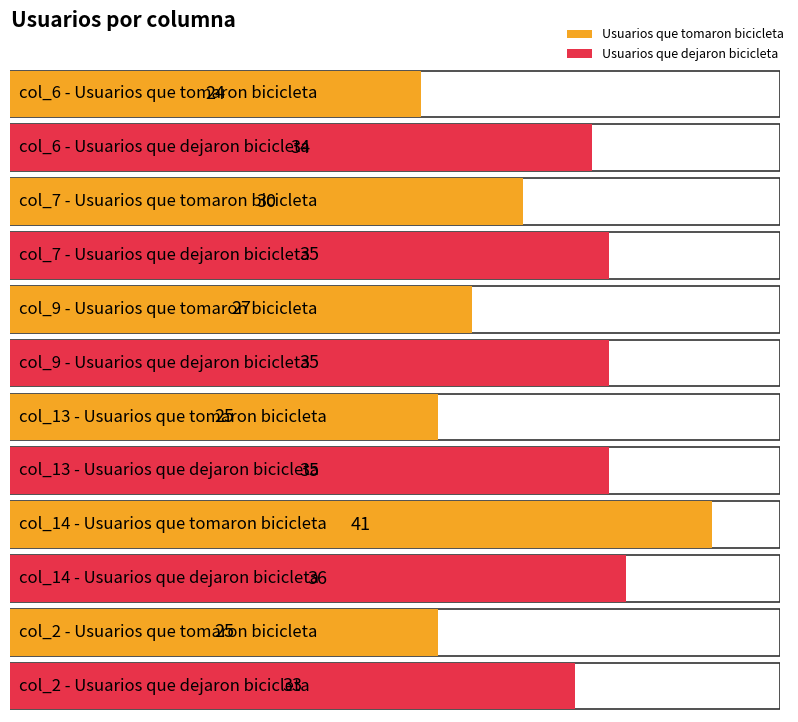

Reading left to right, extract all data points from this chart.

Usuarios que tomaron bicicleta: 24	30	27	25	41	25
Usuarios que dejaron bicicleta: 34	35	35	35	36	33